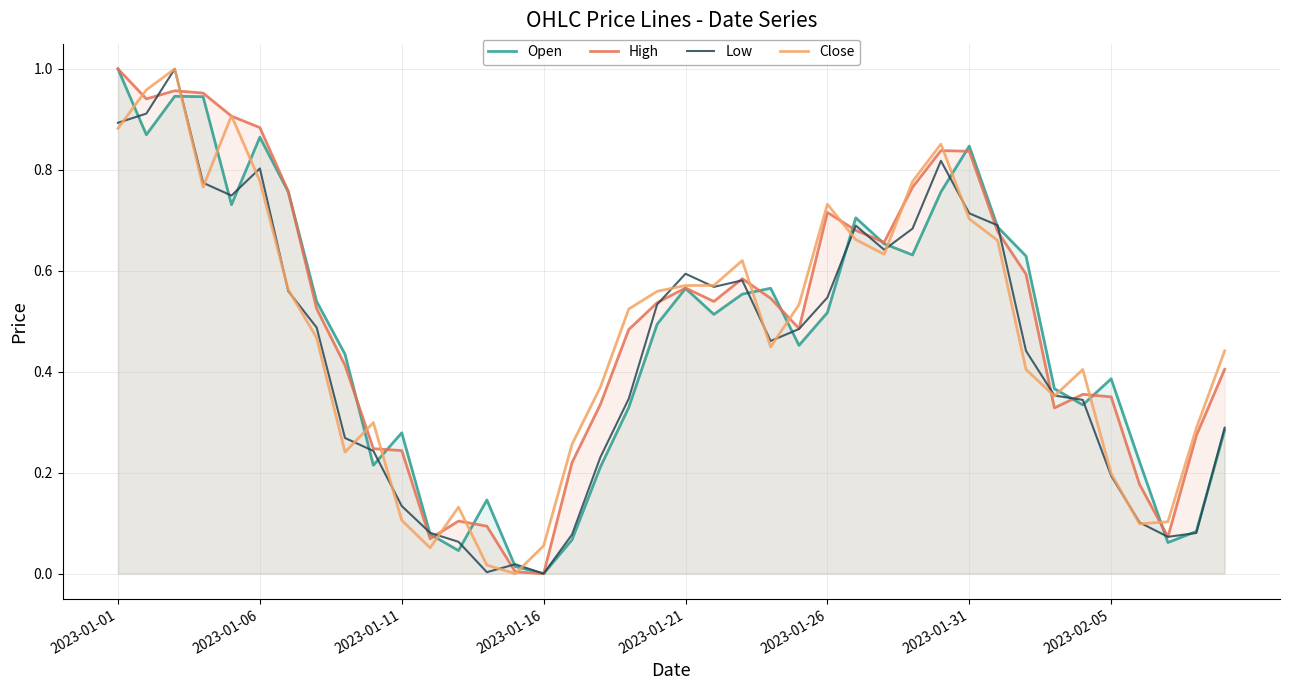

The value of High at 2023-01-01 is 1.6. True or false?

False